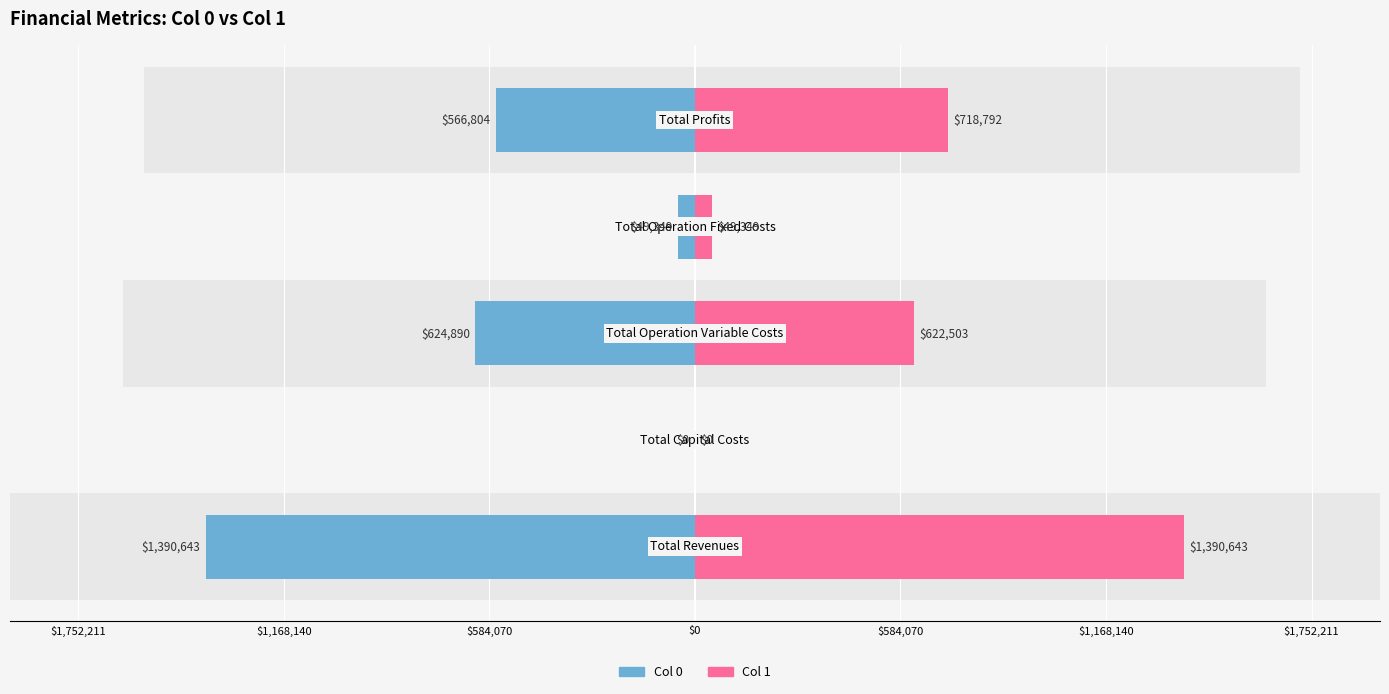

Reading right to left, what are all the values shown in this chart?

Col 0: $584,070=-566804.5	$0=-49348.5	$584,070=-624890.5	$1,168,140=0.0	$1,752,211=-1390643.4
Col 1: $584,070=718792.2	$0=49348.5	$584,070=622502.8	$1,168,140=0.0	$1,752,211=1390643.4